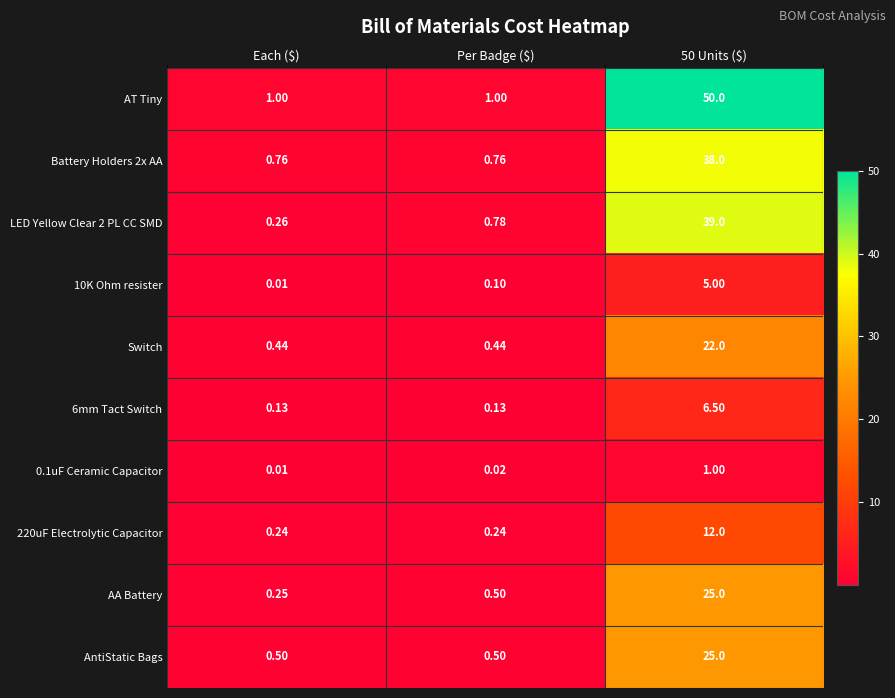

Between Per Badge ($) and 50 Units ($), which series saw the biggest shift?

AT Tiny